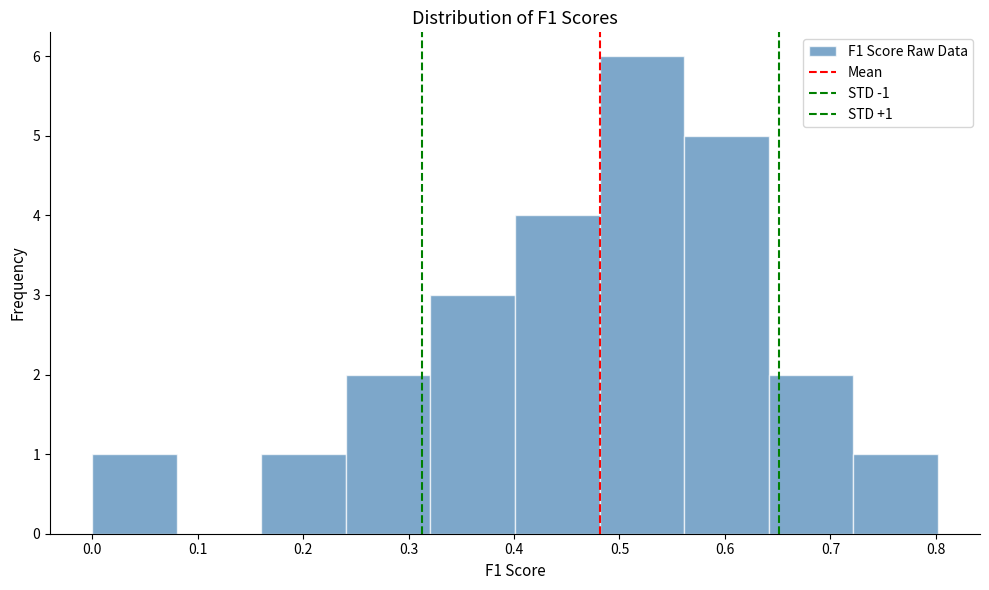

Which range on the x-axis has the tallest bar?

0.48 to 0.56